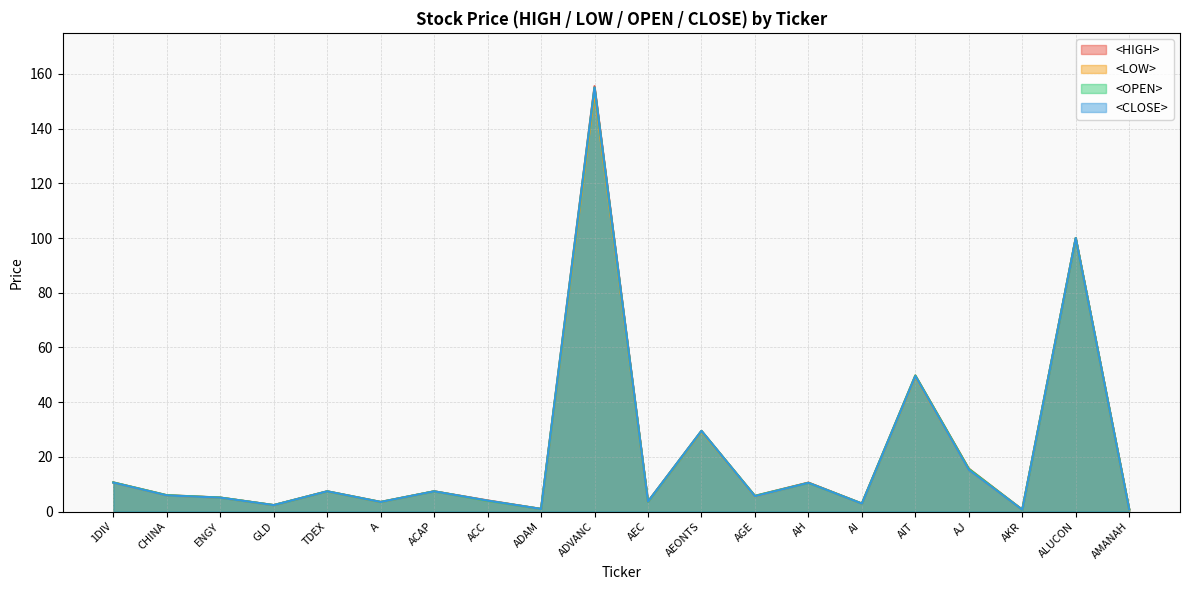

What is the difference between the highest and lowest values at AEC?

0.1